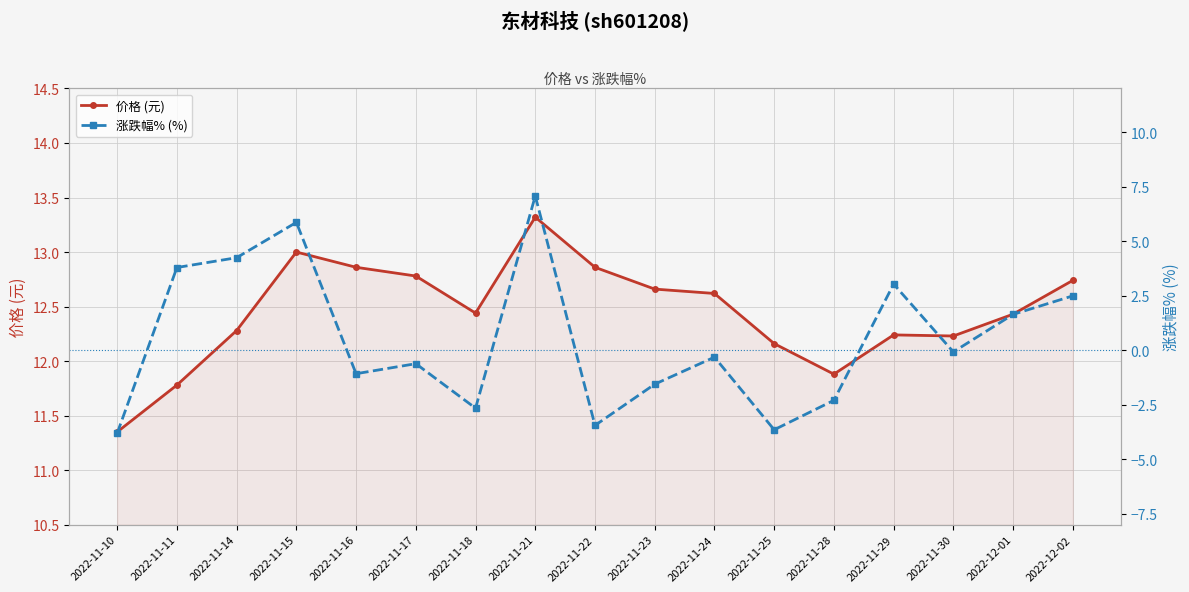

Reading left to right, extract all data points from this chart.

价格 (元): 11.3	11.8	12.3	13.0	12.9	12.8	12.4	13.3	12.9	12.7	12.6	12.2	11.9	12.2	12.2	12.4	12.7
涨跌幅% (%): -3.8	3.8	4.2	5.9	-1.1	-0.6	-2.7	7.1	-3.5	-1.6	-0.3	-3.6	-2.3	3.0	-0.1	1.6	2.5